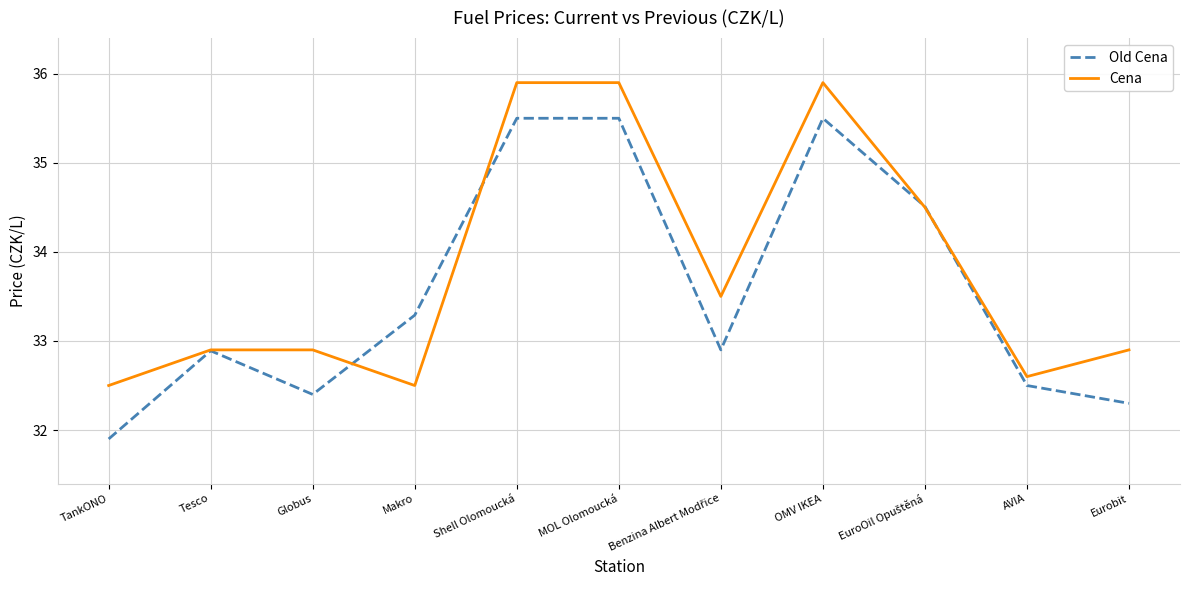

Which series has the largest total across all categories?

Cena